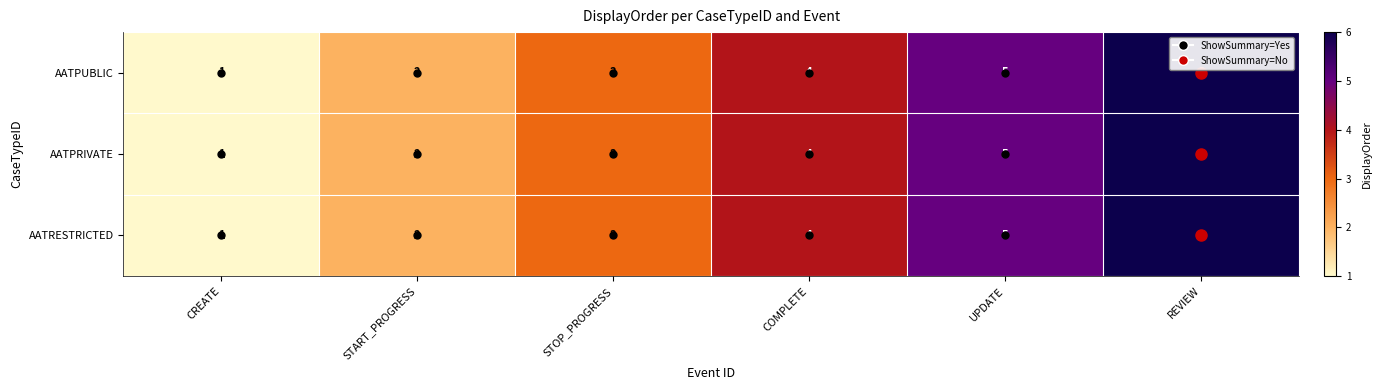

What is the difference between the maximum and minimum values in the AATPUBLIC series?

5